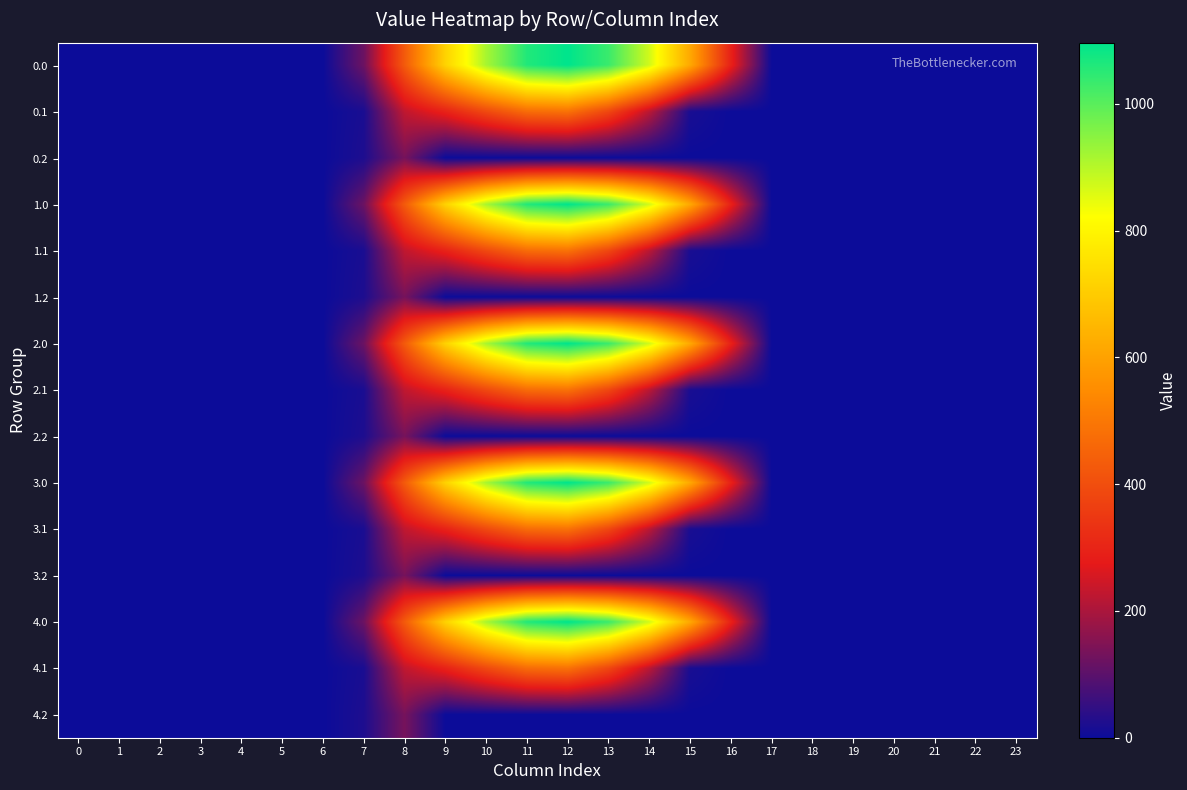

At which category is the sum across all series the highest?

12